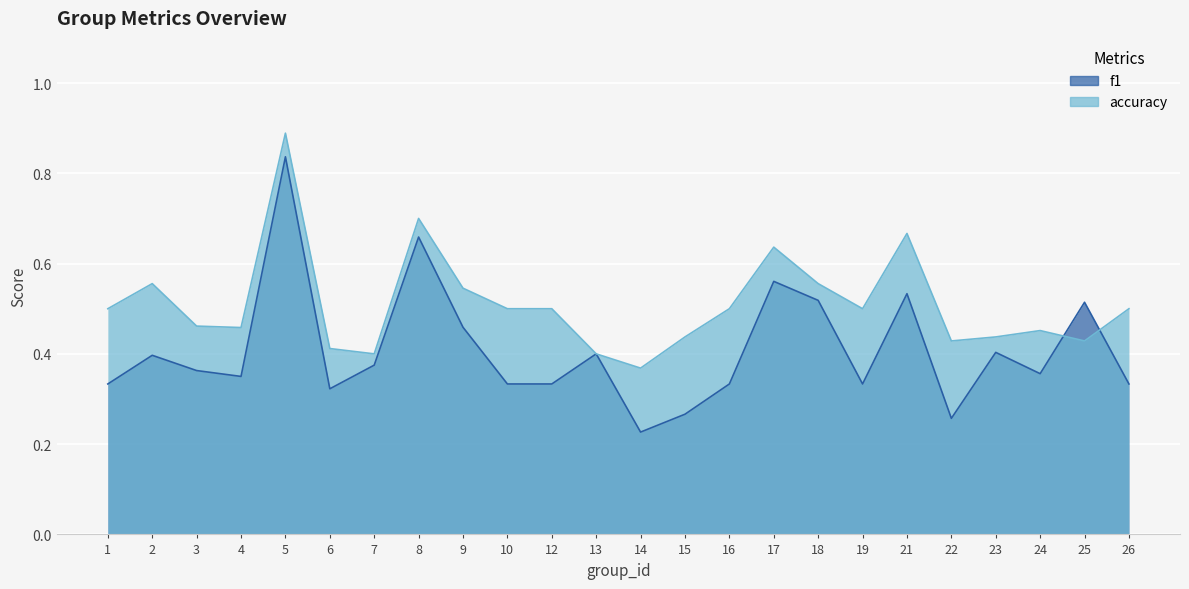

At how many categories does at least one series exceed 0?

24